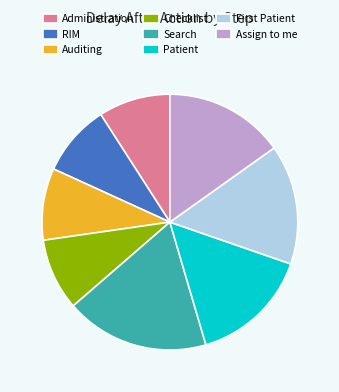

True or false: Checklist accounts for 17% of the total.

False